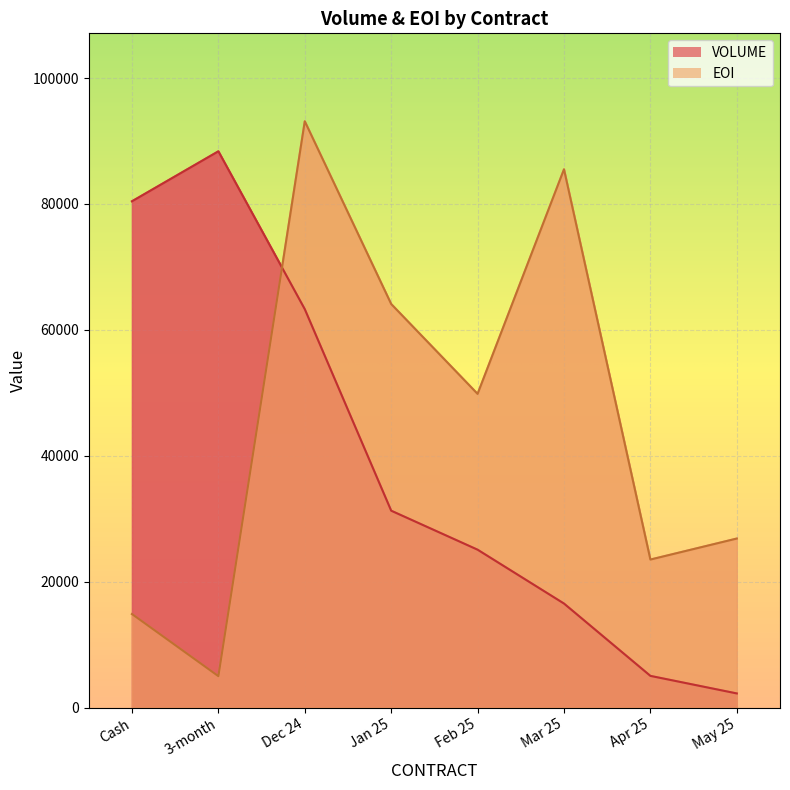

At which label does EOI reach its peak?

Dec 24